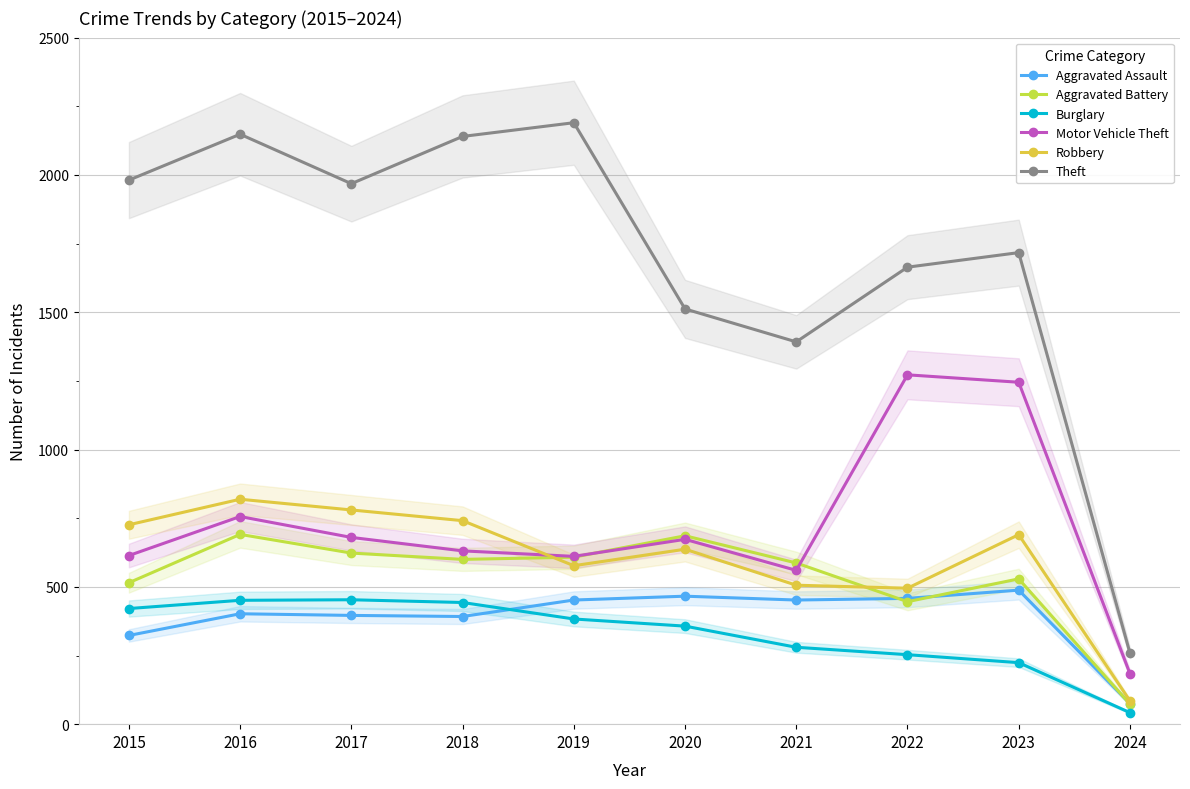

At which category does the chart reach its peak across all series?

2019